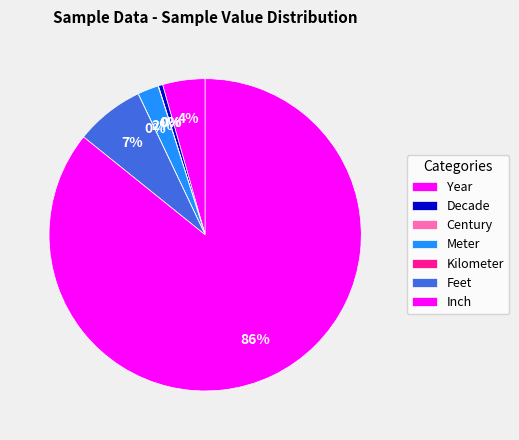

Between Meter and Year, which is larger?

Year